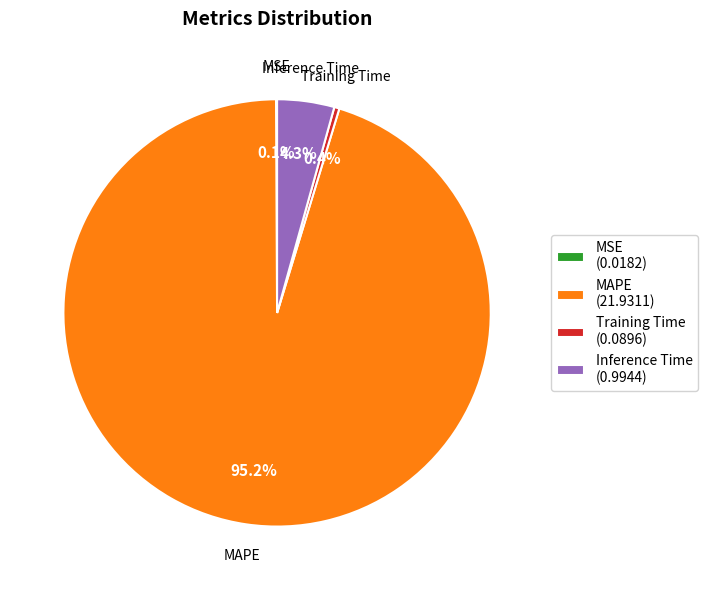

To the nearest percent, what is the difference between the largest and smallest slice percentages?

95%